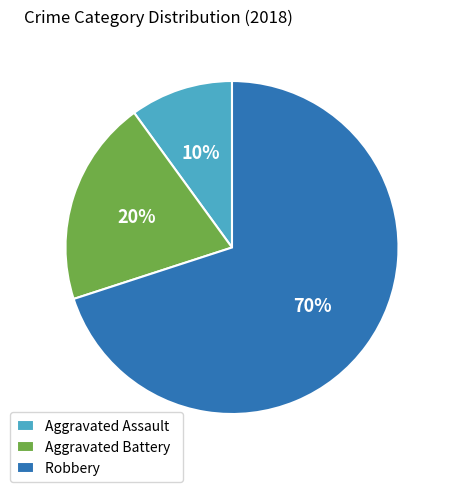

Which category has the smallest portion of the pie?

Aggravated Assault